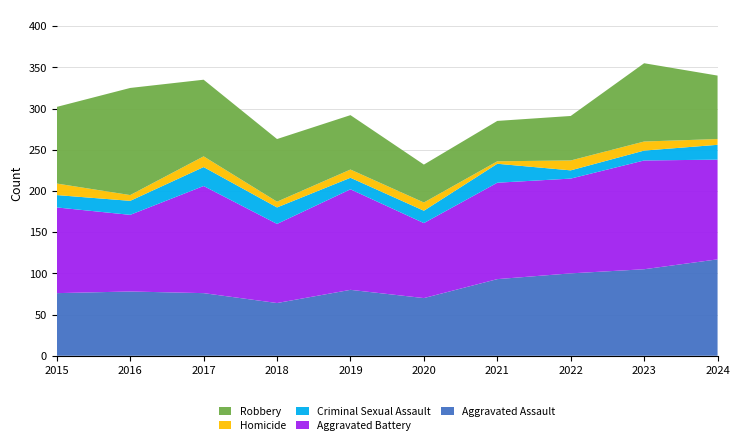

Reading left to right, extract all data points from this chart.

Aggravated Assault: 2015=76	2016=78	2017=76	2018=64	2019=80	2020=70	2021=93	2022=100	2023=105	2024=117
Aggravated Battery: 2015=104	2016=93	2017=130	2018=96	2019=122	2020=91	2021=117	2022=115	2023=132	2024=121
Criminal Sexual Assault: 2015=15	2016=17	2017=23	2018=20	2019=14	2020=15	2021=23	2022=10	2023=12	2024=18
Homicide: 2015=14	2016=7	2017=13	2018=7	2019=10	2020=10	2021=3	2022=12	2023=11	2024=7
Robbery: 2015=93	2016=130	2017=93	2018=76	2019=66	2020=46	2021=49	2022=54	2023=95	2024=77